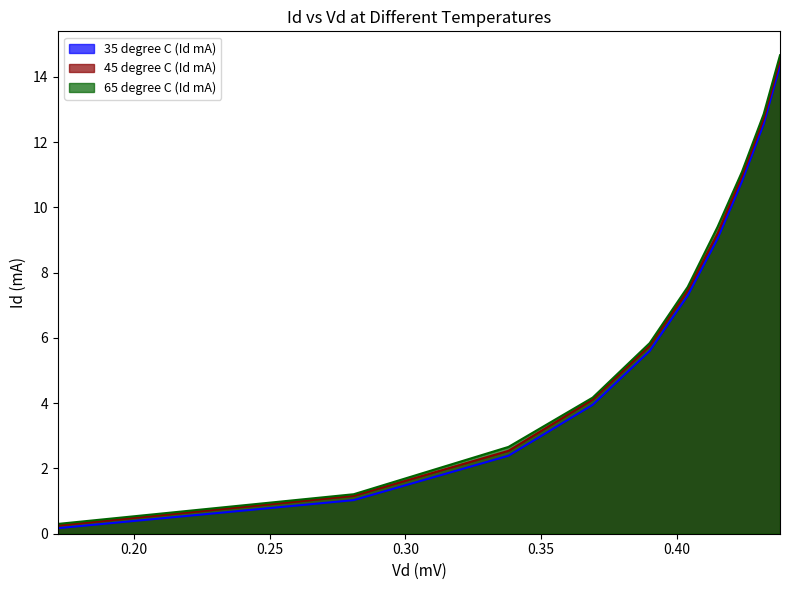

Count the number of categories in the chart.

10